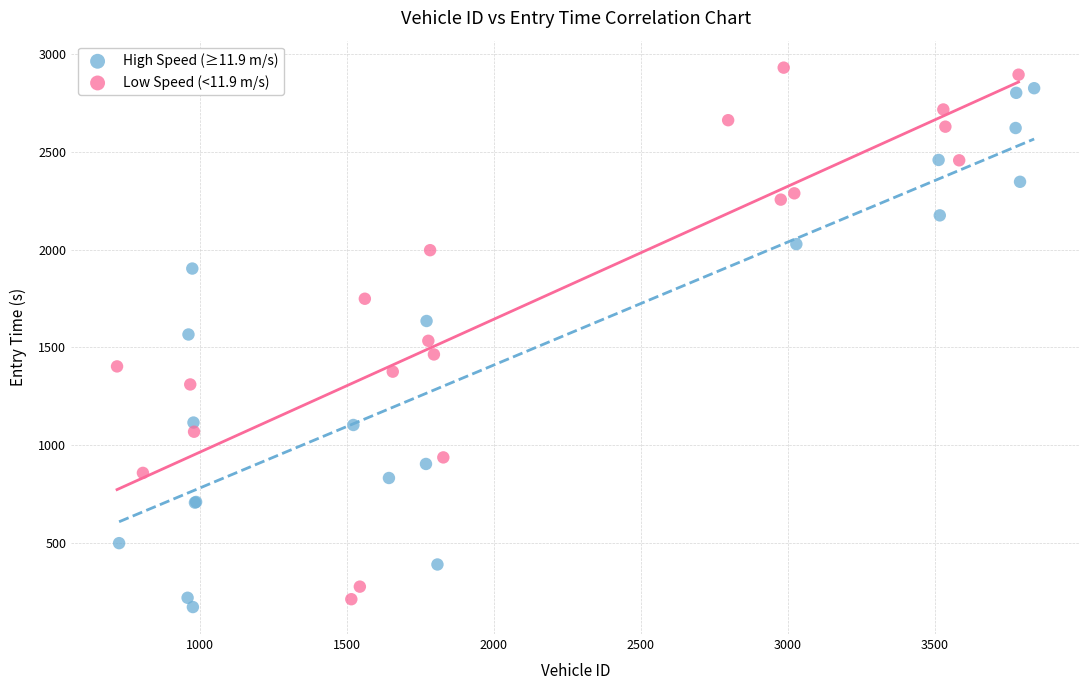

Which series reaches the minimum Y coordinate?

High Speed (≥11.9 m/s)